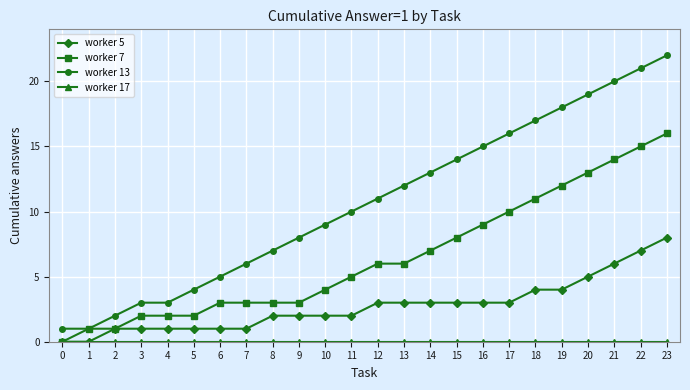

Which series has the widest spread of values?

worker 13